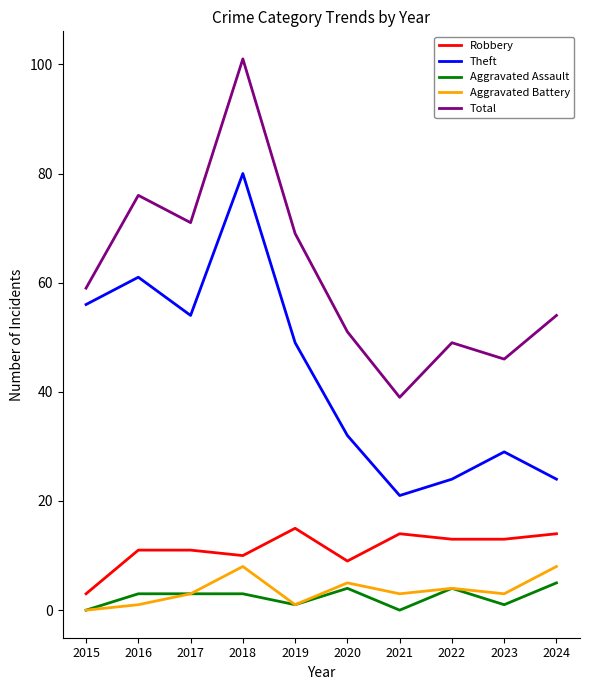

Reading left to right, transcribe all the data shown in this chart.

Robbery: 2015=3	2016=11	2017=11	2018=10	2019=15	2020=9	2021=14	2022=13	2023=13	2024=14
Theft: 2015=56	2016=61	2017=54	2018=80	2019=49	2020=32	2021=21	2022=24	2023=29	2024=24
Aggravated Assault: 2015=0	2016=3	2017=3	2018=3	2019=1	2020=4	2021=0	2022=4	2023=1	2024=5
Aggravated Battery: 2015=0	2016=1	2017=3	2018=8	2019=1	2020=5	2021=3	2022=4	2023=3	2024=8
Total: 2015=59	2016=76	2017=71	2018=101	2019=69	2020=51	2021=39	2022=49	2023=46	2024=54